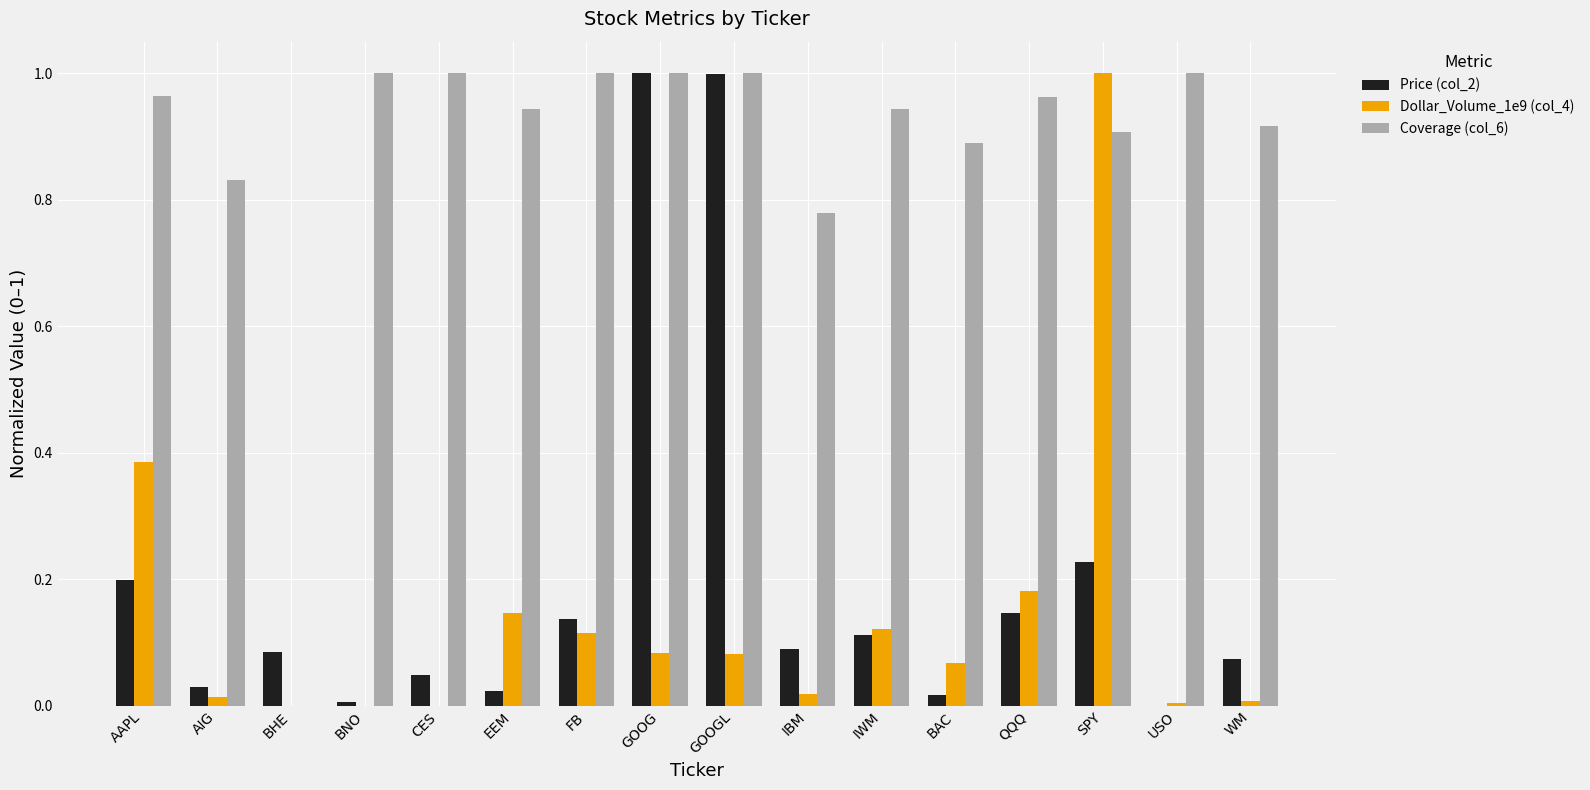

The value of Price (col_2) at CES is 0.0. True or false?

True